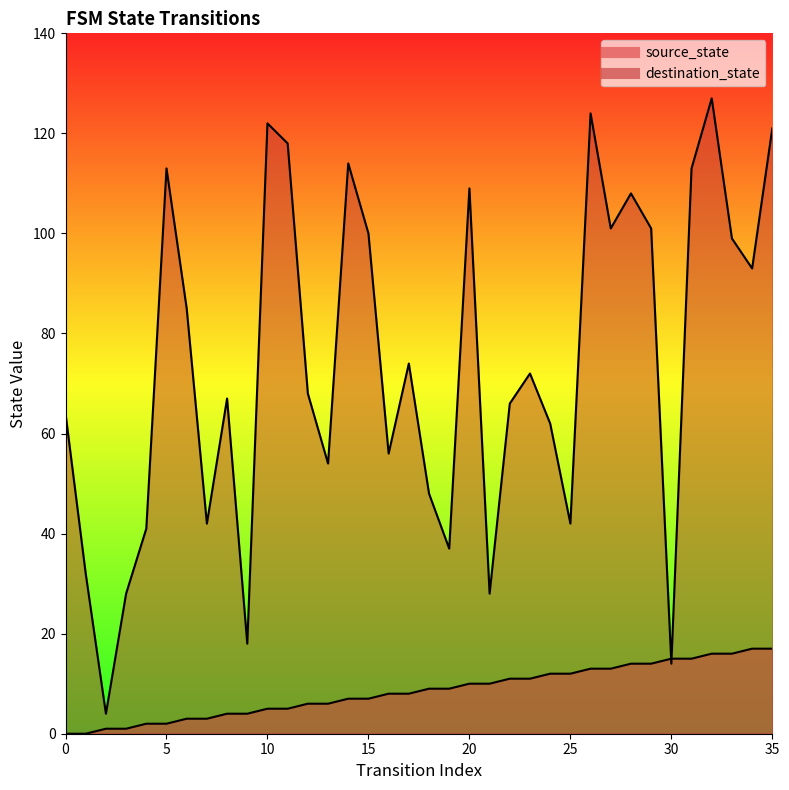

Rank the series at 16 from lowest to highest value.

source_state, destination_state